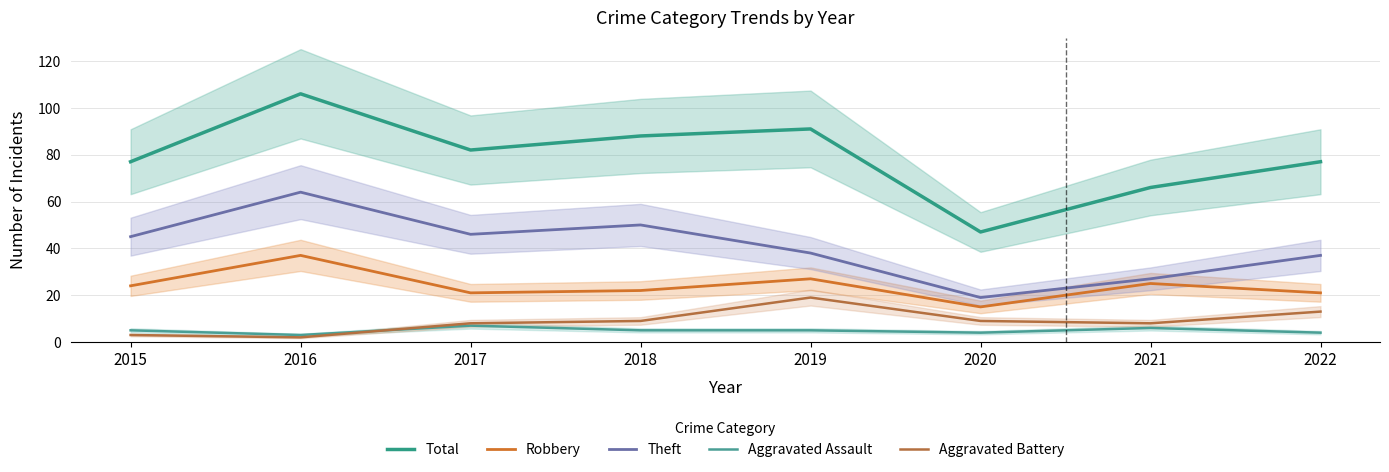

True or false: Total and Robbery intersect in this chart.

False